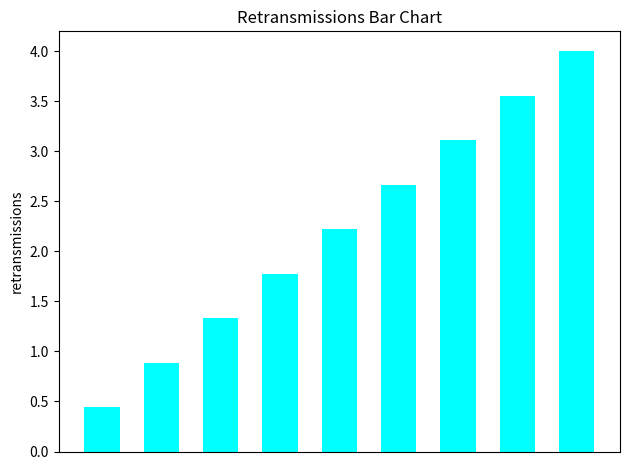

What is the difference between the second highest and minimum values?

3.1